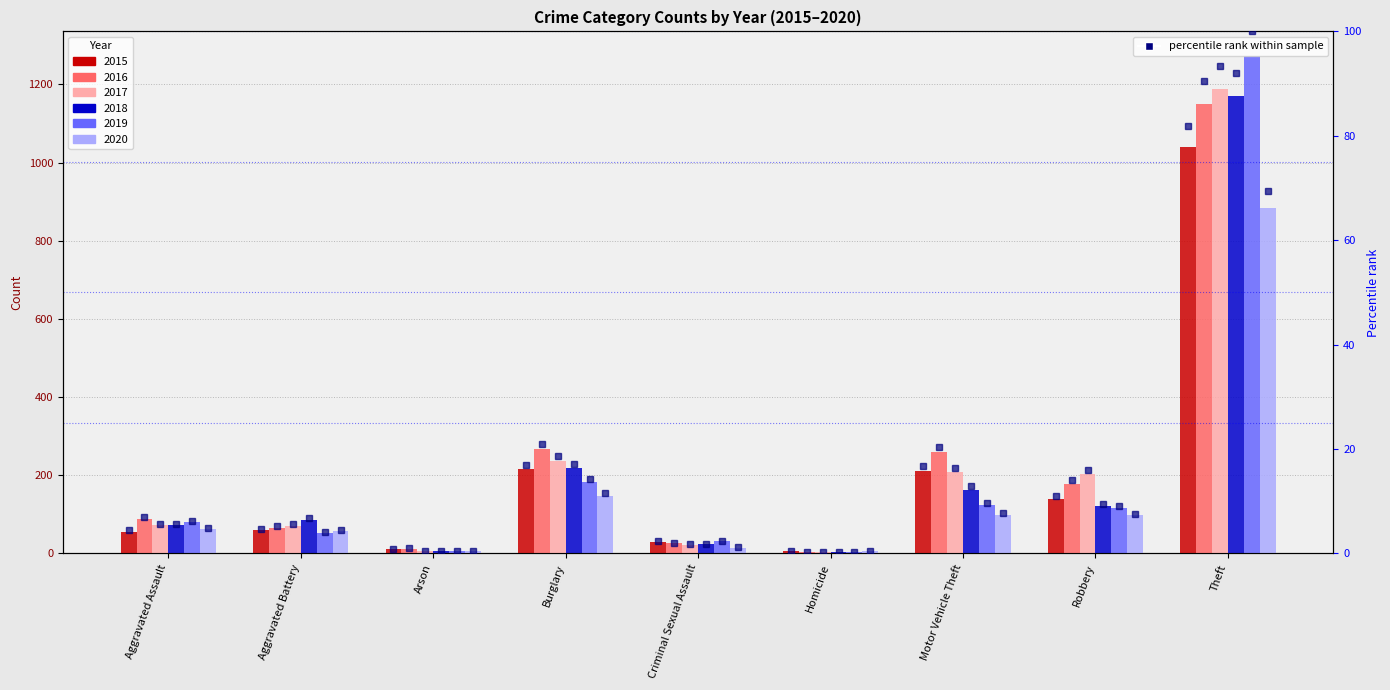

Is it true that 2017 equals 1188 at Theft?

True